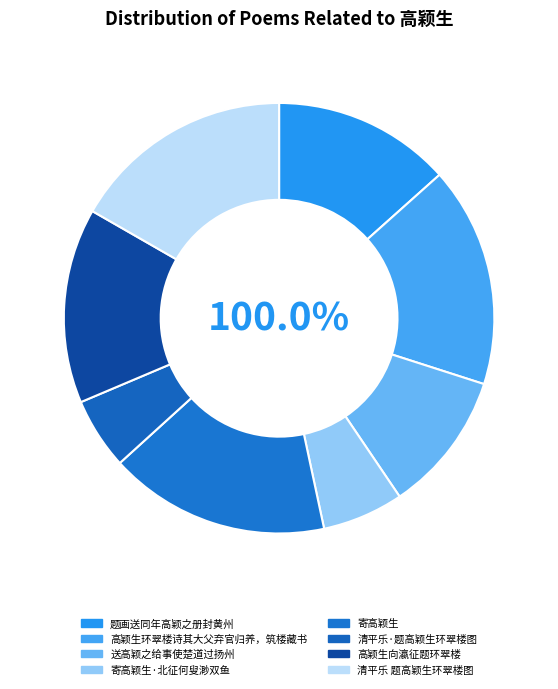

What percentage do 清平乐·题高颖生环翠楼图 and 高颖生向瀛征题环翠楼 together represent?

20.0%